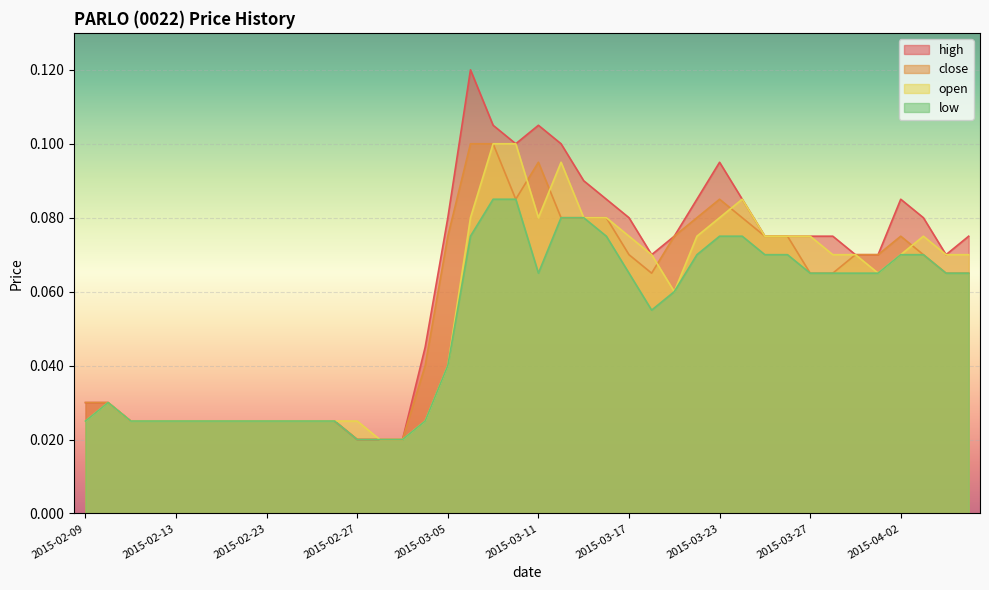

How many lines are shown in the chart?

4